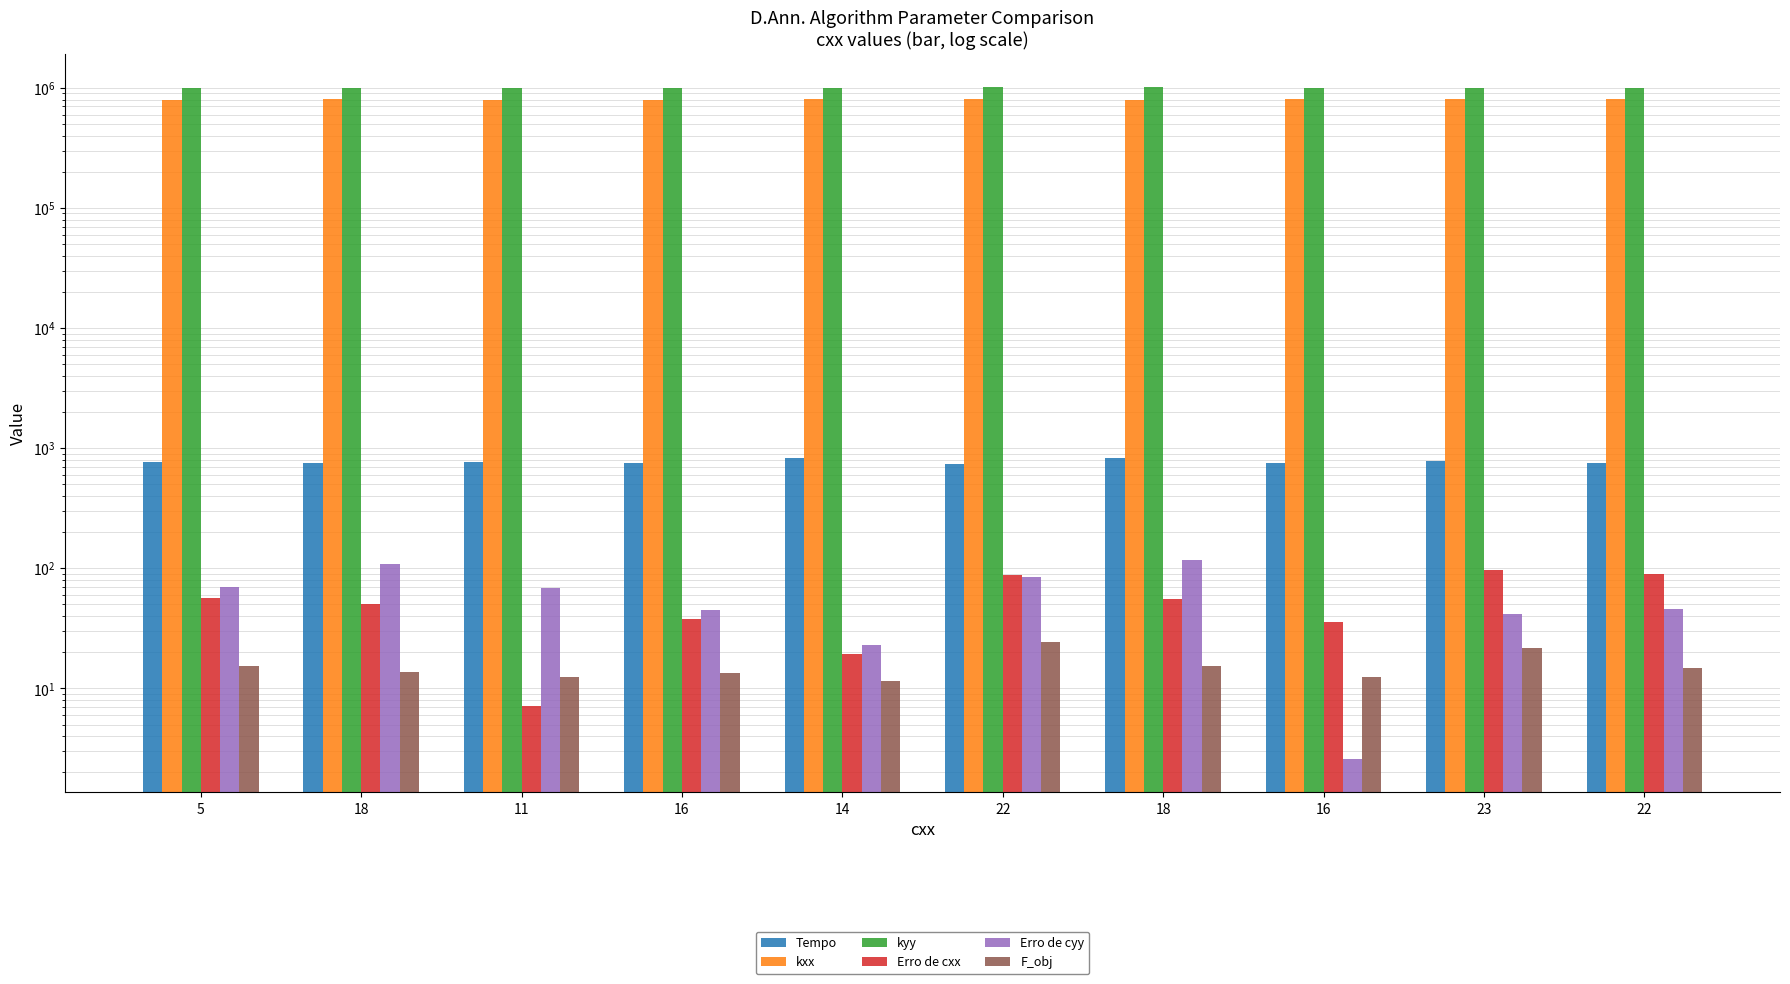

The value of kxx at 22 is 804733.0. True or false?

True